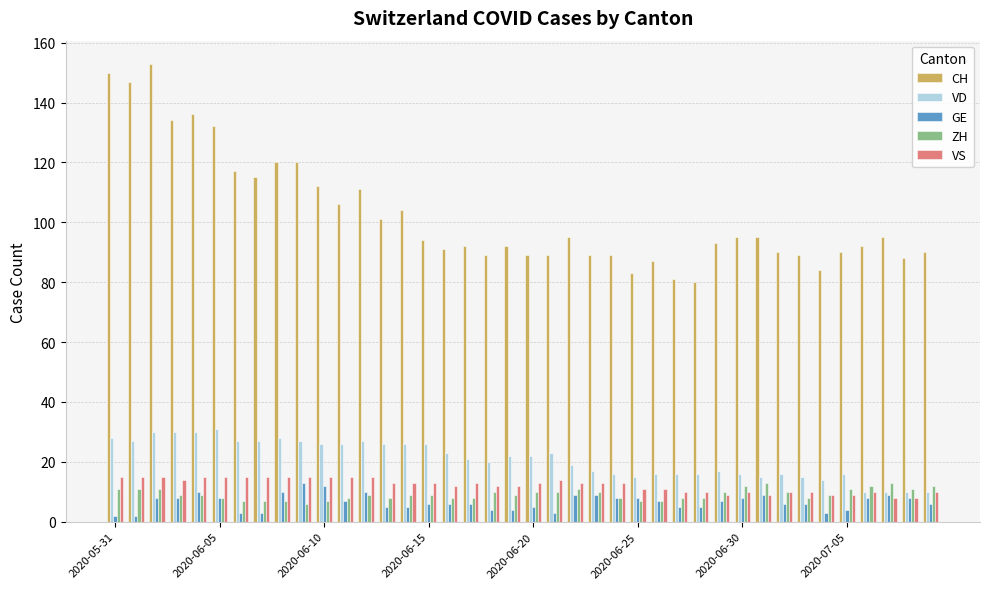

Does the chart contain stacked bars?

No